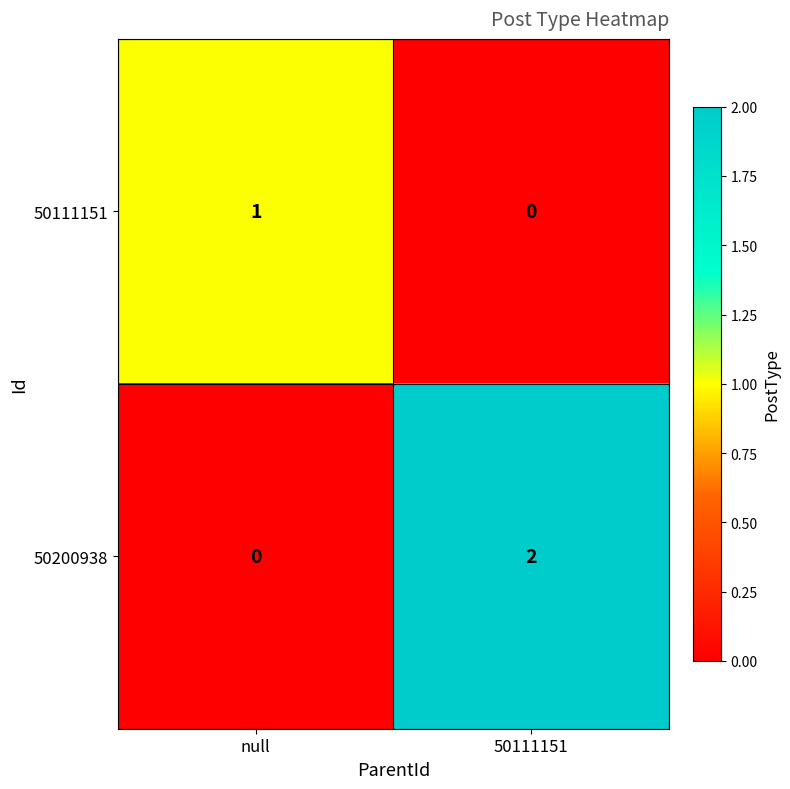

Reading left to right, extract all data points from this chart.

50111151: null=1	50111151=0
50200938: null=0	50111151=2